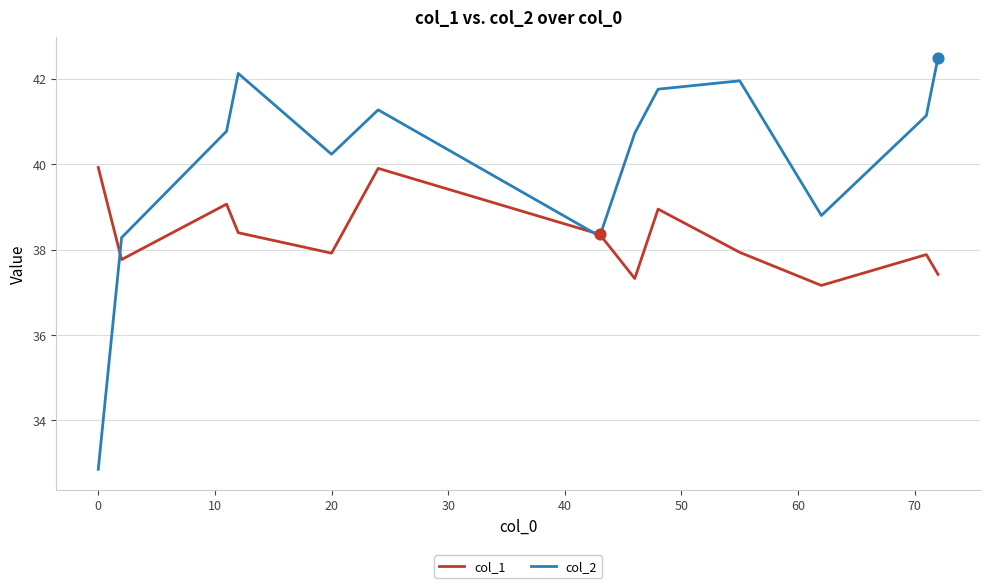

Which series has the largest total across all categories?

col_2